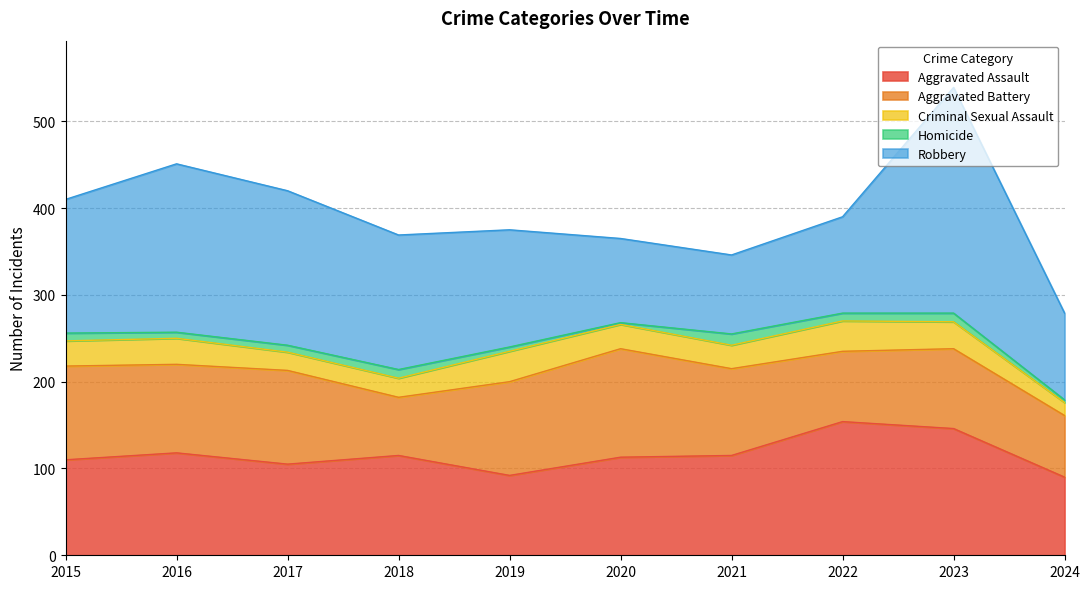

What is the difference between the second highest and minimum values in the Aggravated Battery series?

41